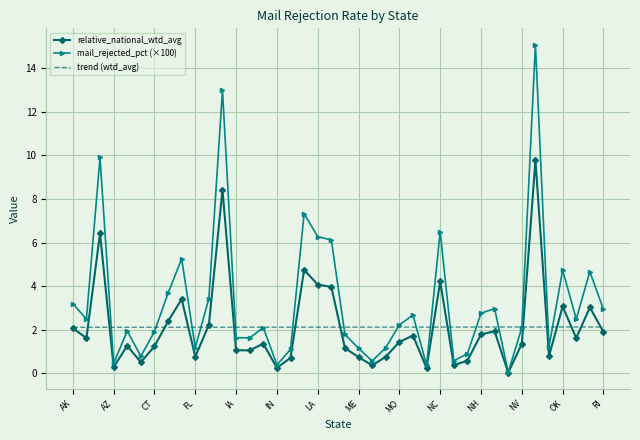

At how many categories does at least one series exceed 9?

3